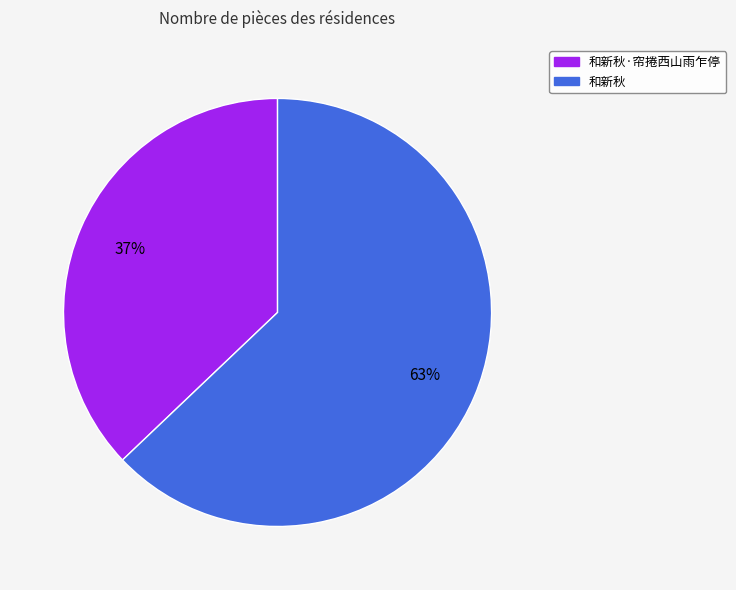

The 和新秋 slice represents 69% of the pie. True or false?

False